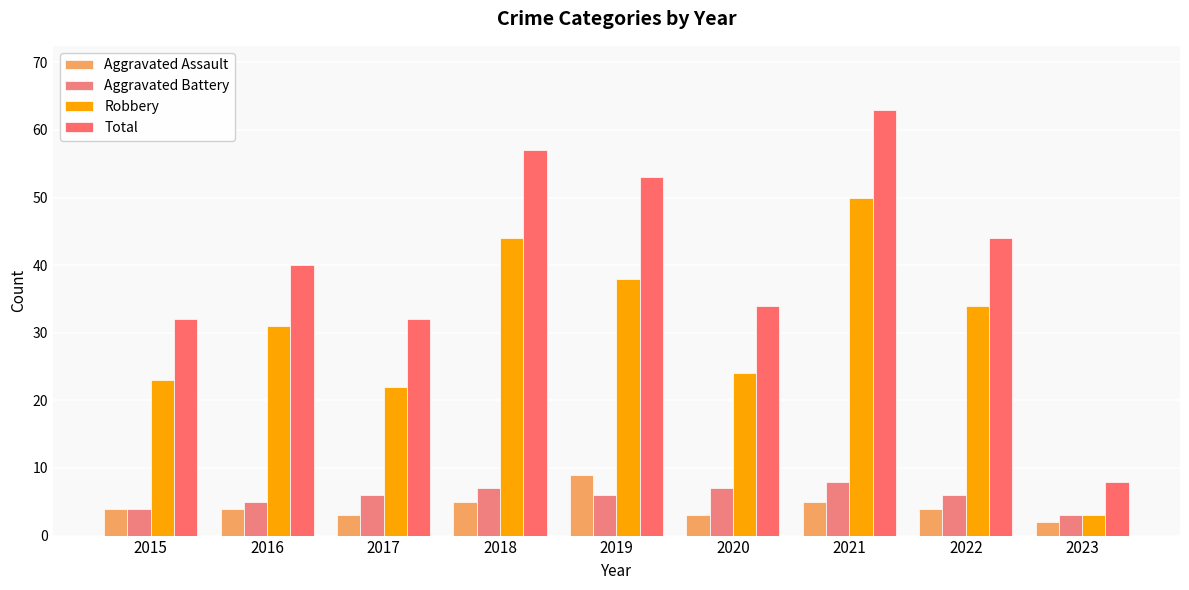

What is the sum of the Aggravated Battery values at 2015 and 2017?

10